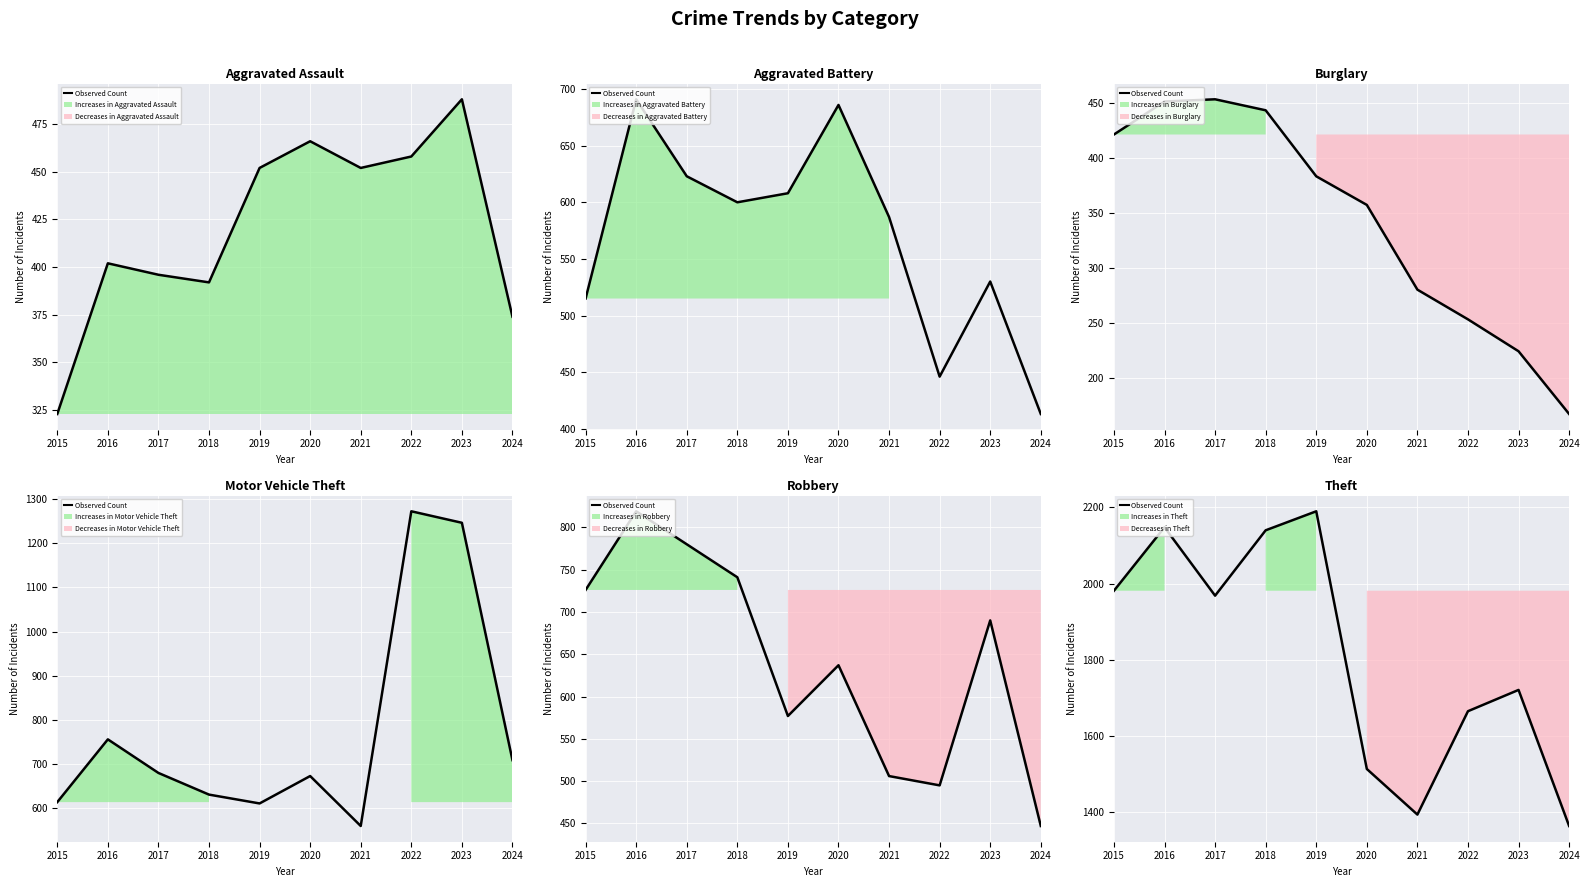

What is the sum of the values at 2018 and 2021?

3532